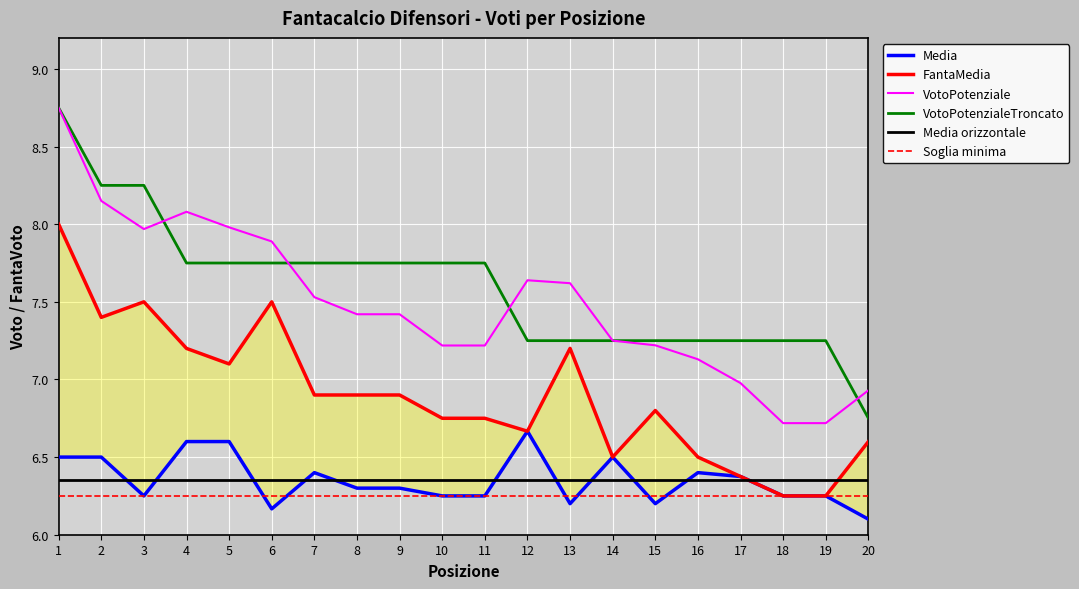

Reading left to right, transcribe all the data shown in this chart.

Media: 1=6.5	2=6.5	3=6.2	4=6.6	5=6.6	6=6.2	7=6.4	8=6.3	9=6.3	10=6.2	11=6.2	12=6.7	13=6.2	14=6.5	15=6.2	16=6.4	17=6.4	18=6.2	19=6.2	20=6.1
FantaMedia: 1=8.0	2=7.4	3=7.5	4=7.2	5=7.1	6=7.5	7=6.9	8=6.9	9=6.9	10=6.8	11=6.8	12=6.7	13=7.2	14=6.5	15=6.8	16=6.5	17=6.4	18=6.2	19=6.2	20=6.6
VotoPotenziale: 1=8.8	2=8.2	3=8.0	4=8.1	5=8.0	6=7.9	7=7.5	8=7.4	9=7.4	10=7.2	11=7.2	12=7.6	13=7.6	14=7.2	15=7.2	16=7.1	17=7.0	18=6.7	19=6.7	20=6.9
VotoPotenzialeTroncato: 1=8.8	2=8.2	3=8.2	4=7.8	5=7.8	6=7.8	7=7.8	8=7.8	9=7.8	10=7.8	11=7.8	12=7.2	13=7.2	14=7.2	15=7.2	16=7.2	17=7.2	18=7.2	19=7.2	20=6.8